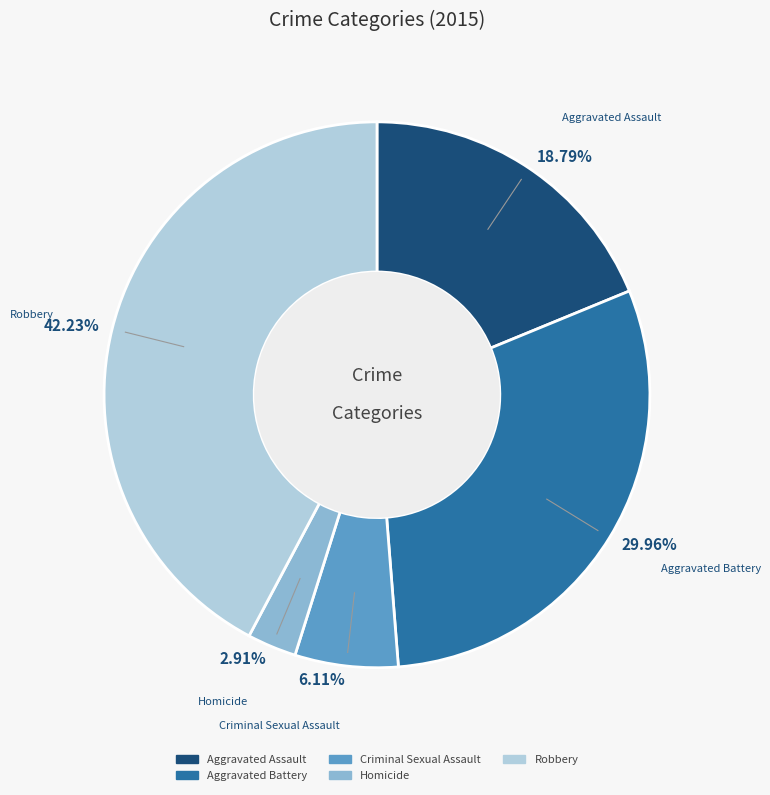

Does any single category account for the majority?

No